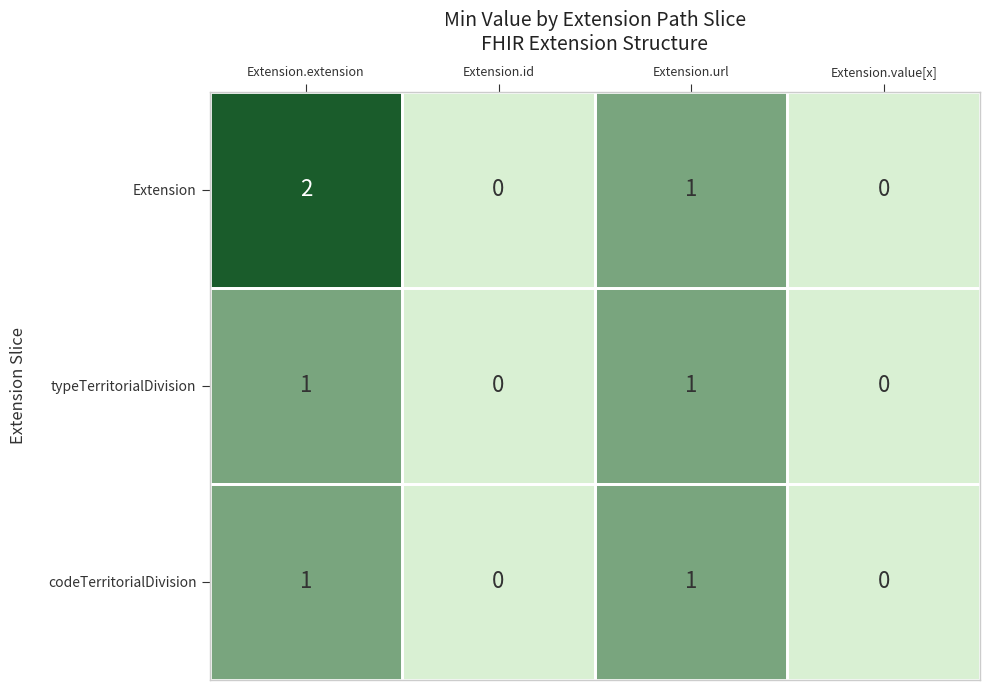

How many data points in codeTerritorialDivision are less than 1?

2